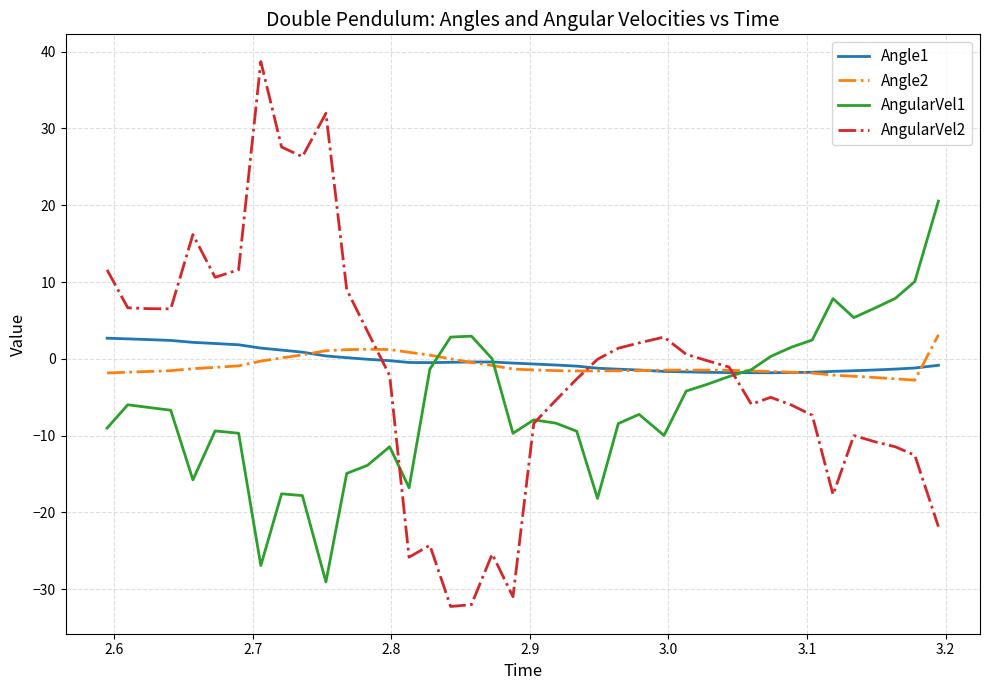

Which series has the widest spread of values?

AngularVel2